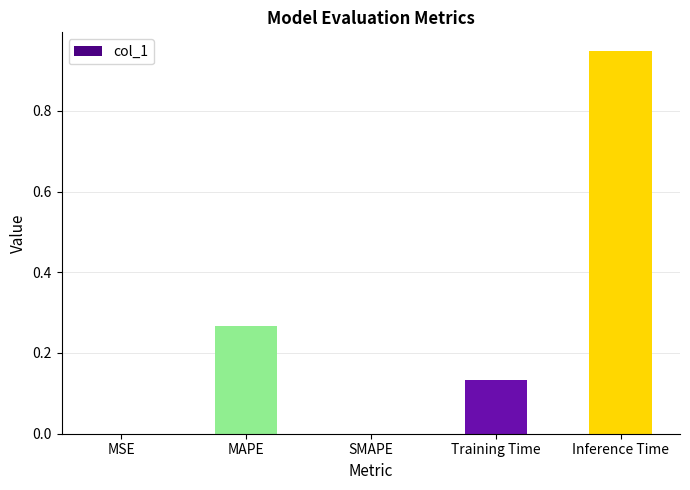

What is the sum of all values?

1.3